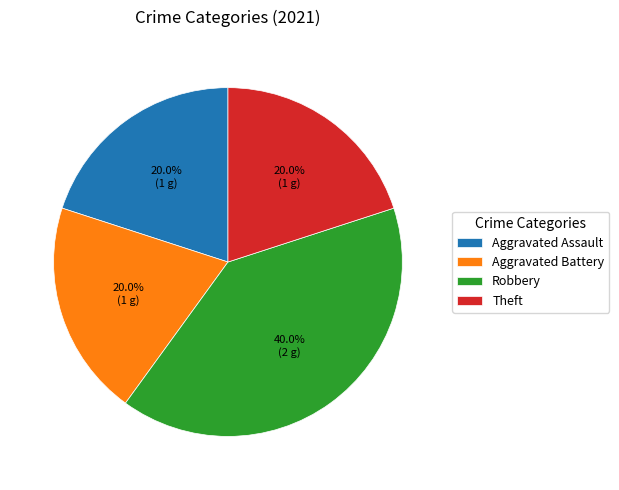

Is there a majority slice in this chart?

No